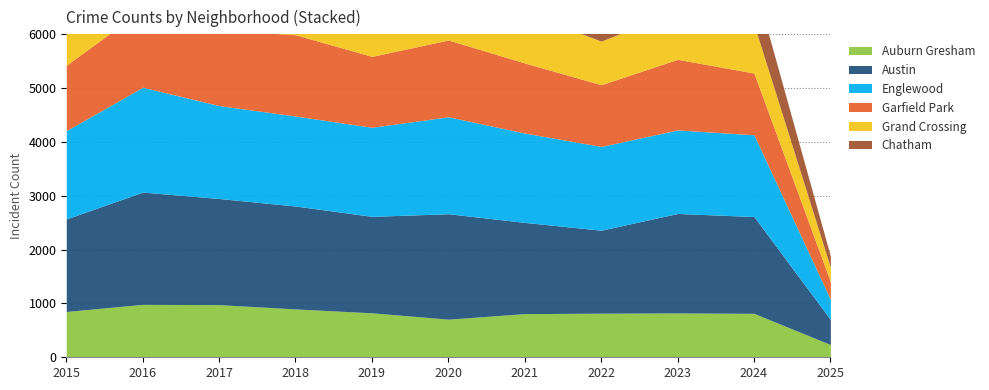

True or false: Grand Crossing and Auburn Gresham intersect in this chart.

True